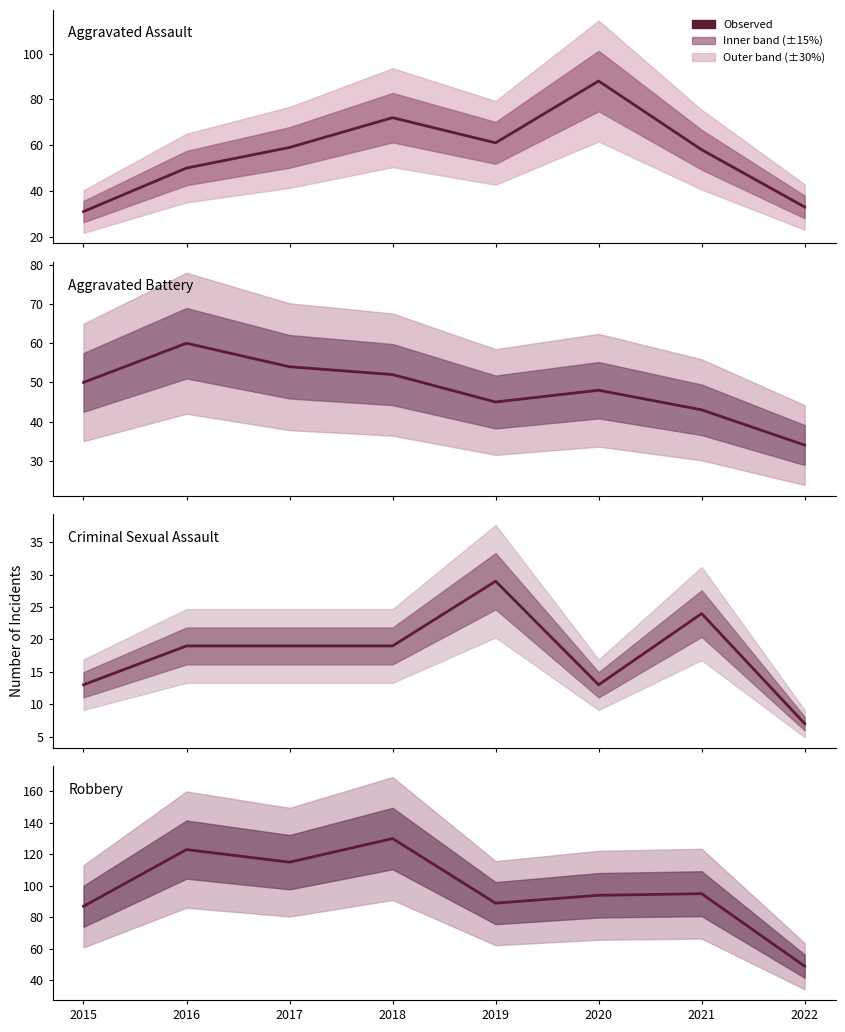

What is the sum of the Criminal Sexual Assault values at 2019 and 2016?

48